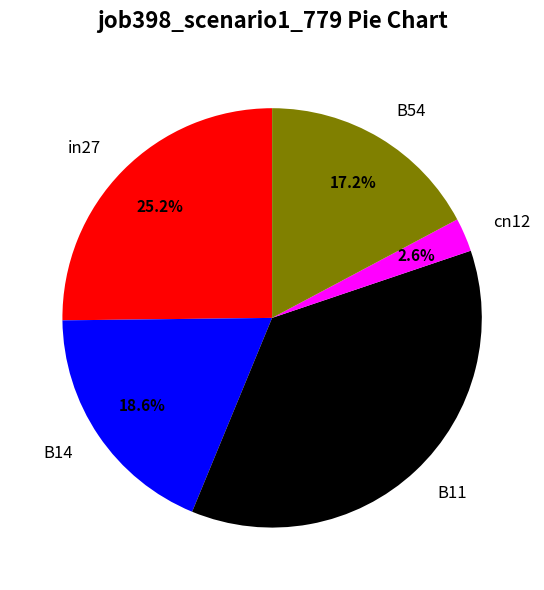

How many segments does this pie chart have?

5